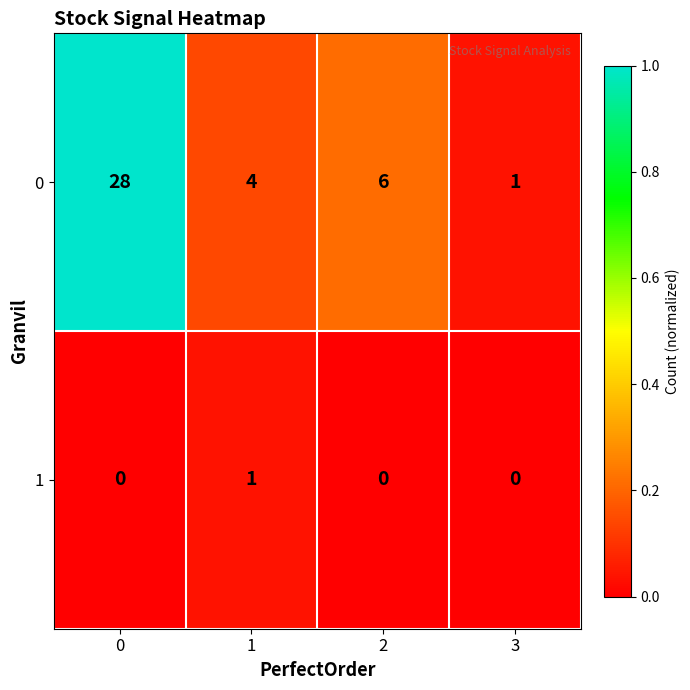

Rank the series at 2 from lowest to highest value.

1, 0